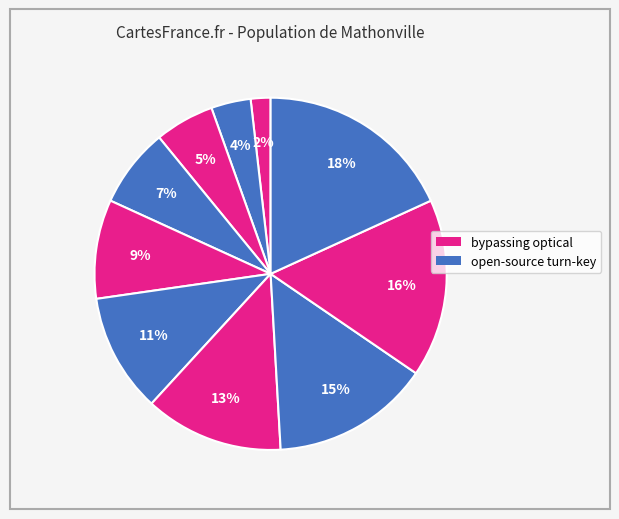

Is there a majority slice in this chart?

No